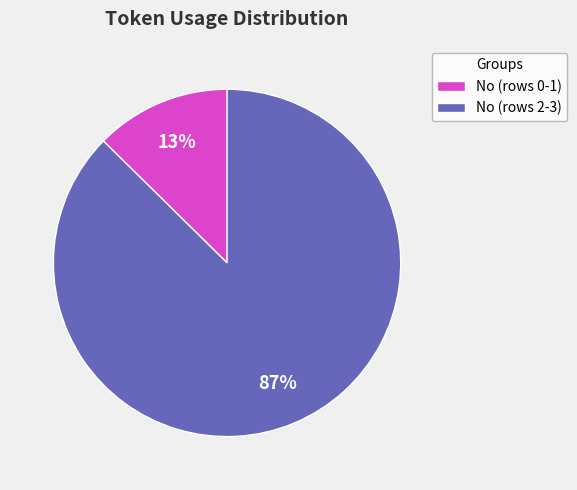

Which category has the smallest portion of the pie?

No (rows 0-1)